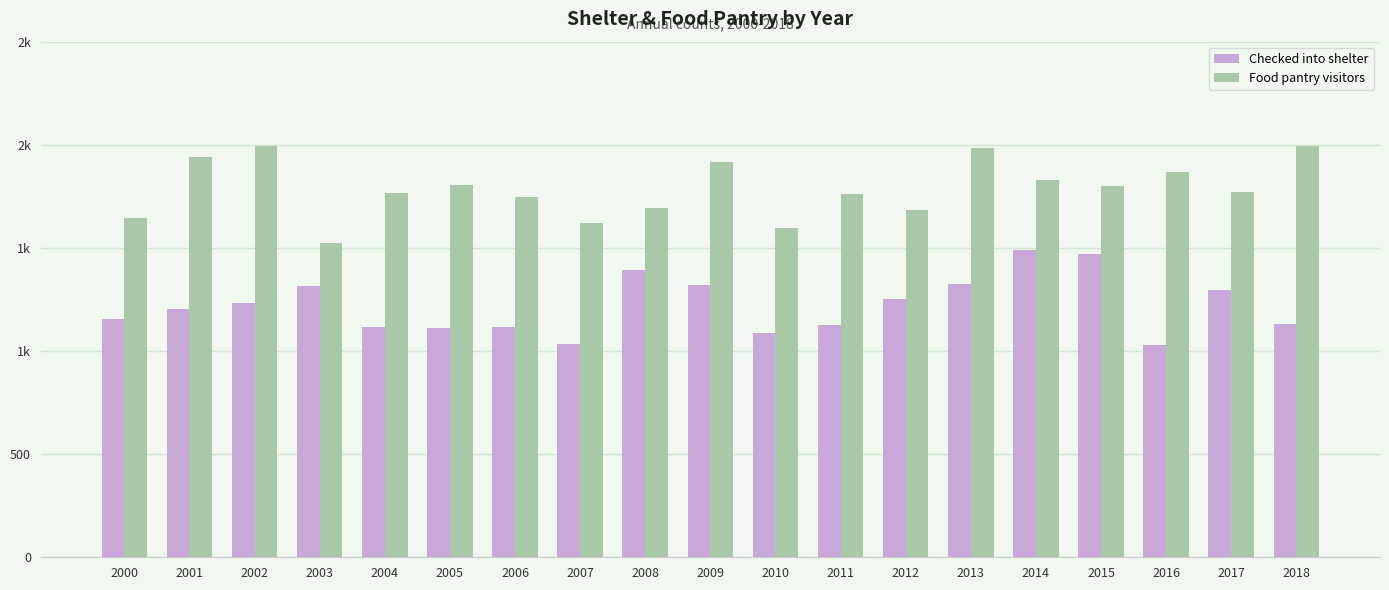

Is it true that Checked into shelter equals 1252 at 2012?

True